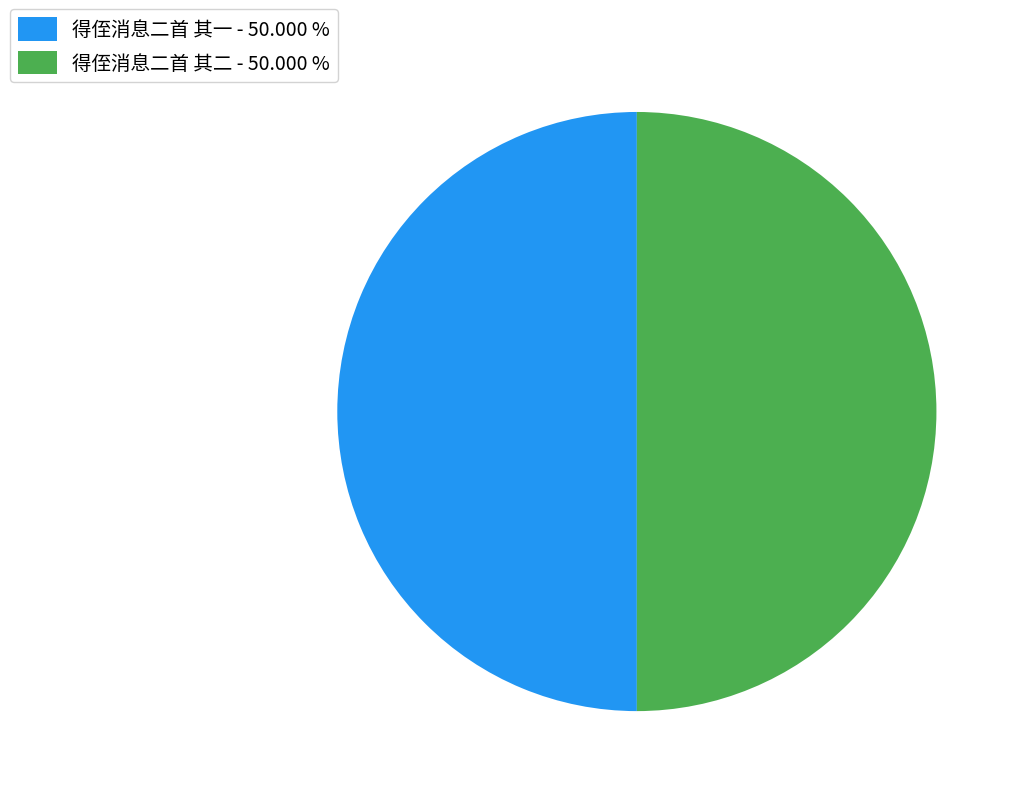

Approximately how many times larger is the value at 得侄消息二首 其一 - 50.000 % compared to 得侄消息二首 其二 - 50.000 %?

1.0